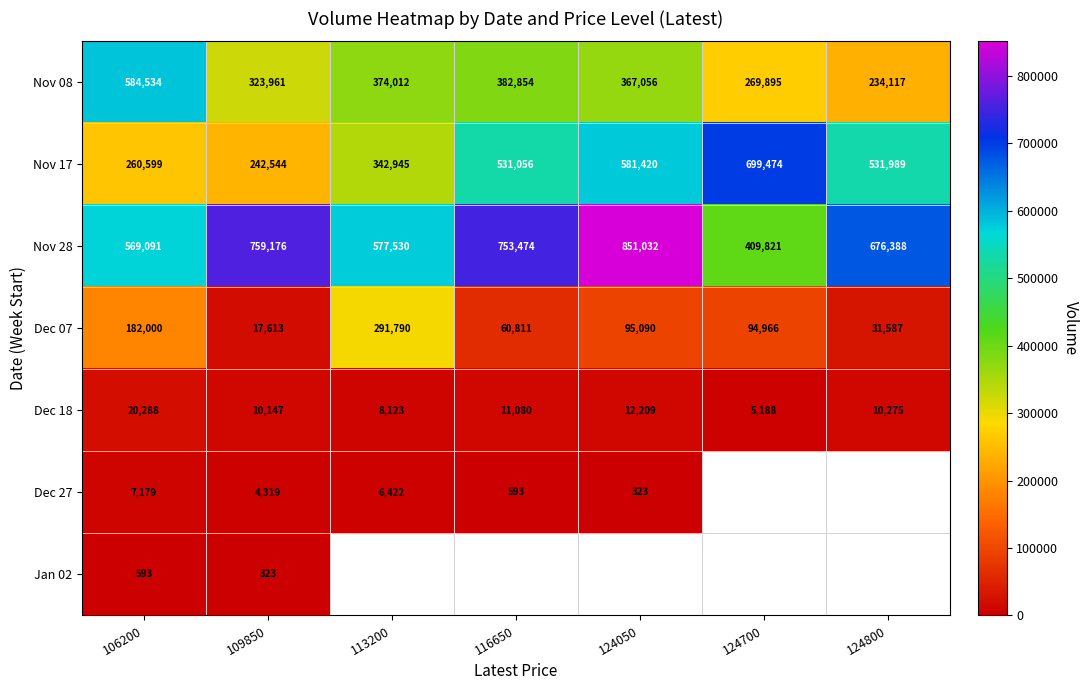

What is the spread (max minus min) of values at 109850?

758853